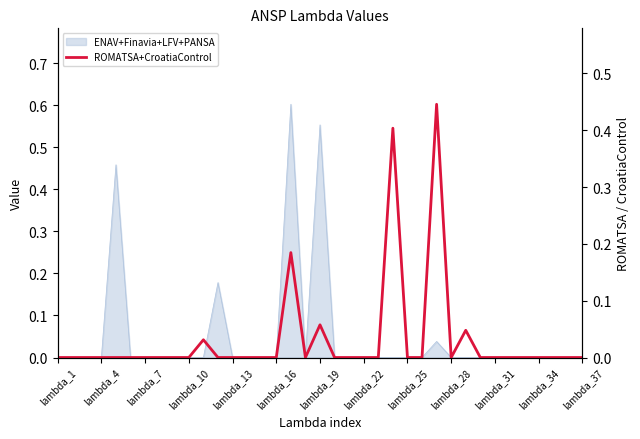

Between lambda_7 and lambda_16, which is larger?

lambda_7